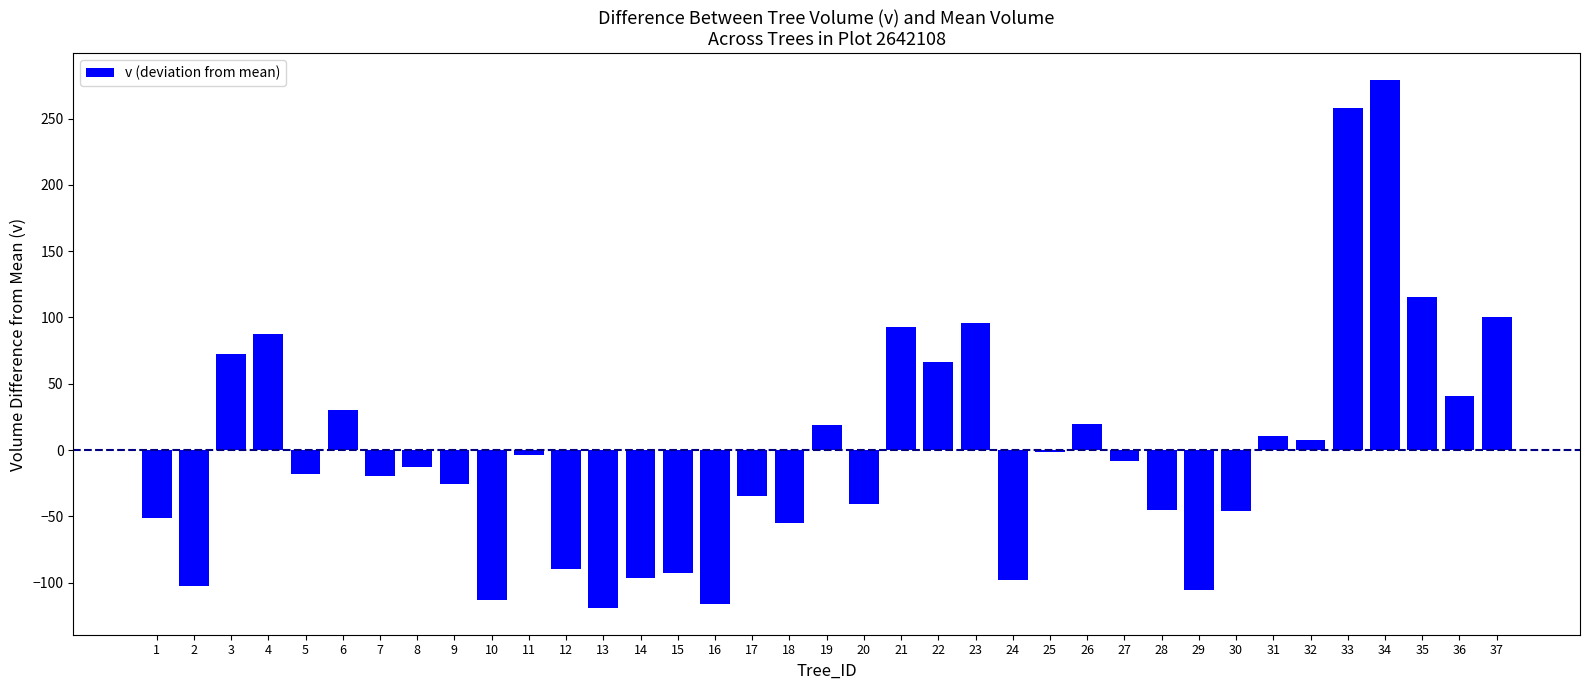

What is the maximum value shown in the chart?

279.3